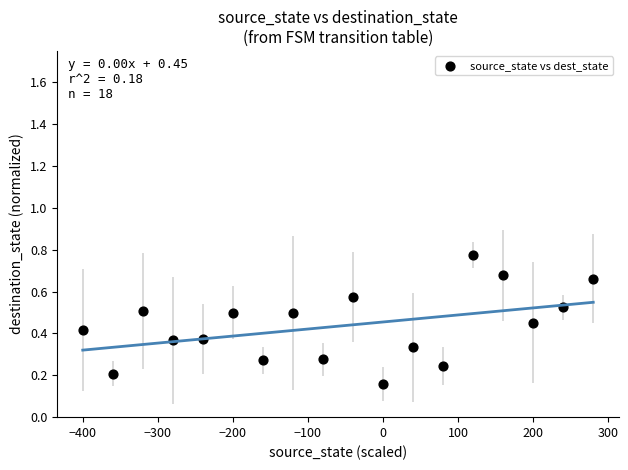

What is the range of X values (max minus min)?

680.0